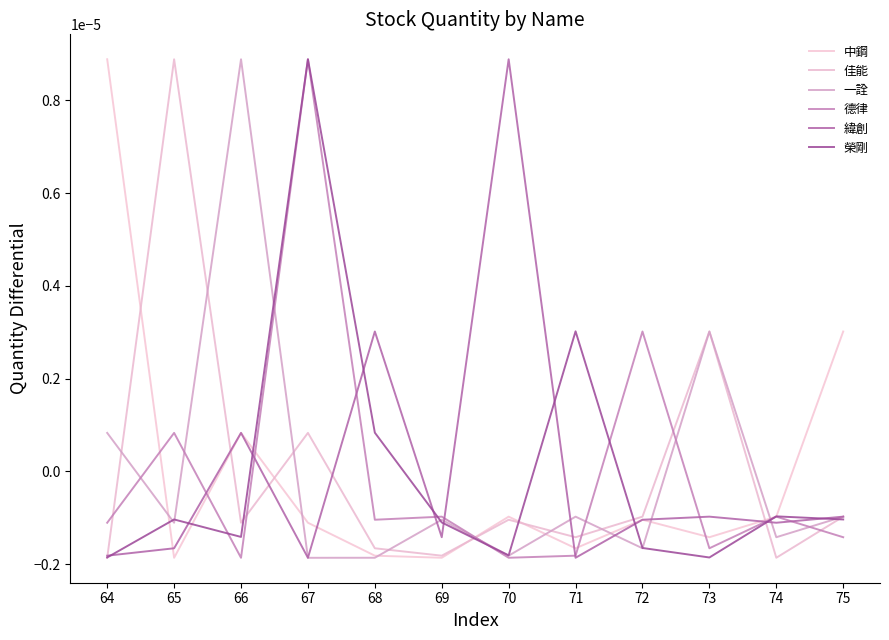

At which category does 中鋼 reach its first local valley?

65